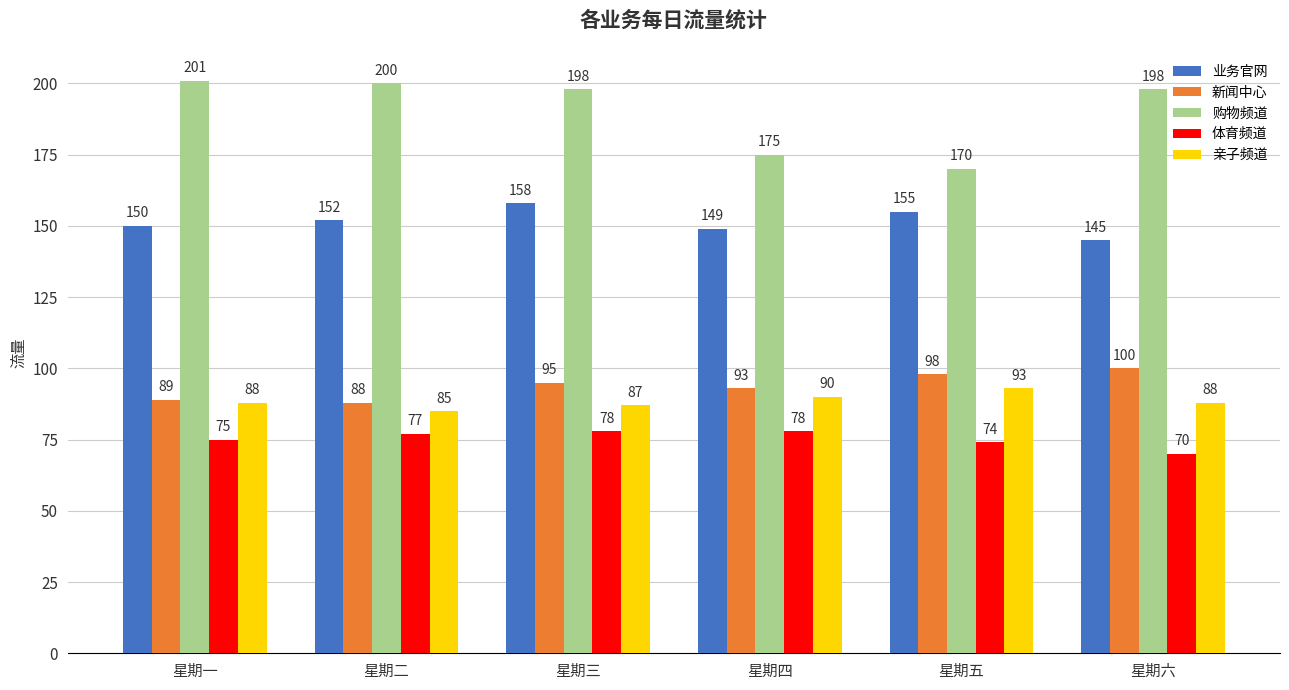

The 购物频道 series shows 227 at 星期五. True or false?

False